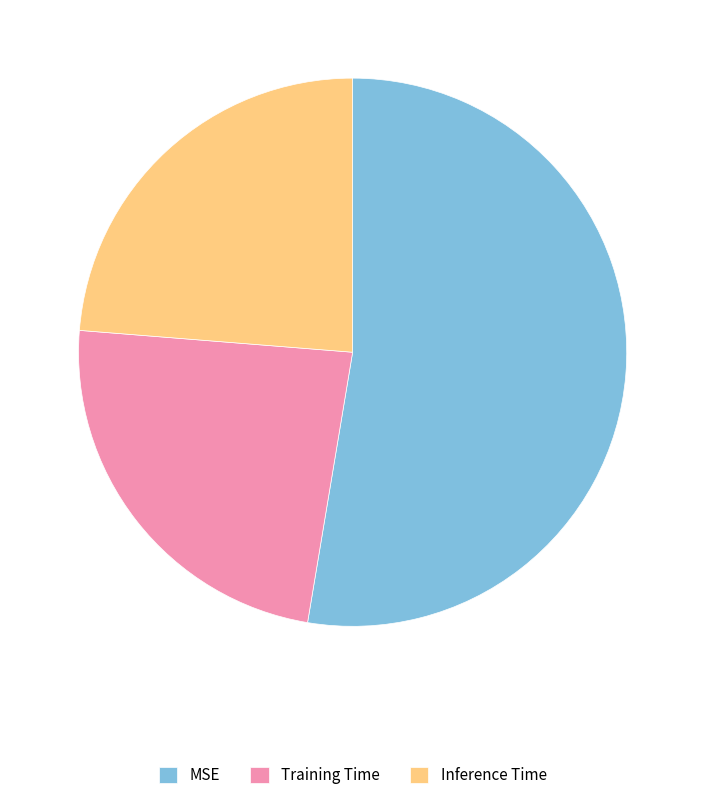

True or false: Inference Time accounts for 12% of the total.

False